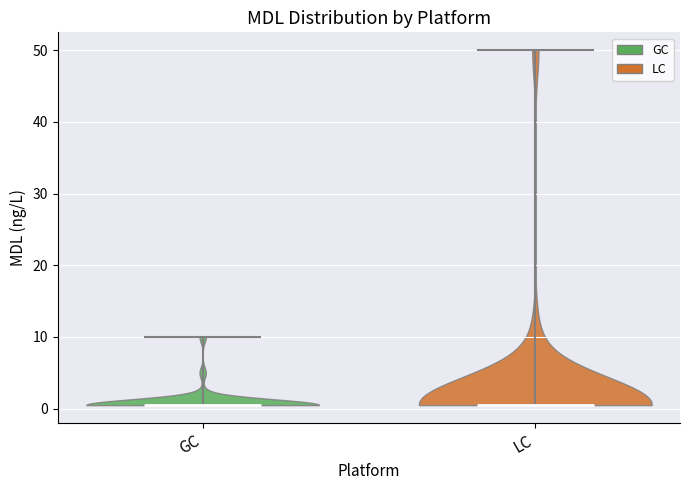

Reading left to right, read every violin against the y-axis: where its median line is, and the lowest and highest points it reaches. The values are not printed on the chart, so give them approximately, as read against the axis.

GC: median line 1, lowest point 1, highest point 10
LC: median line 1, lowest point 1, highest point 50